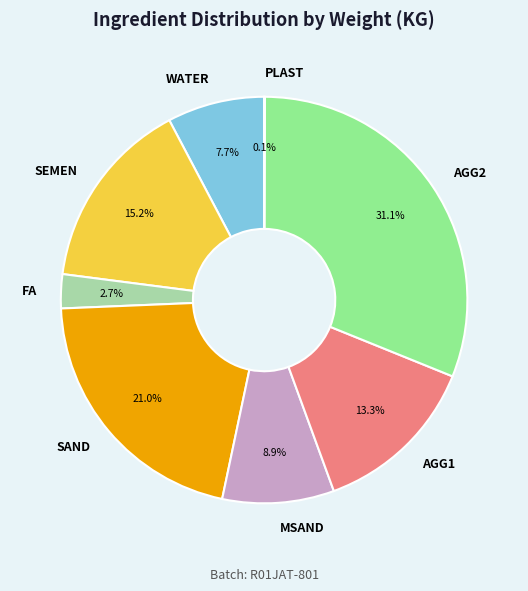

Which slice is the largest?

AGG2